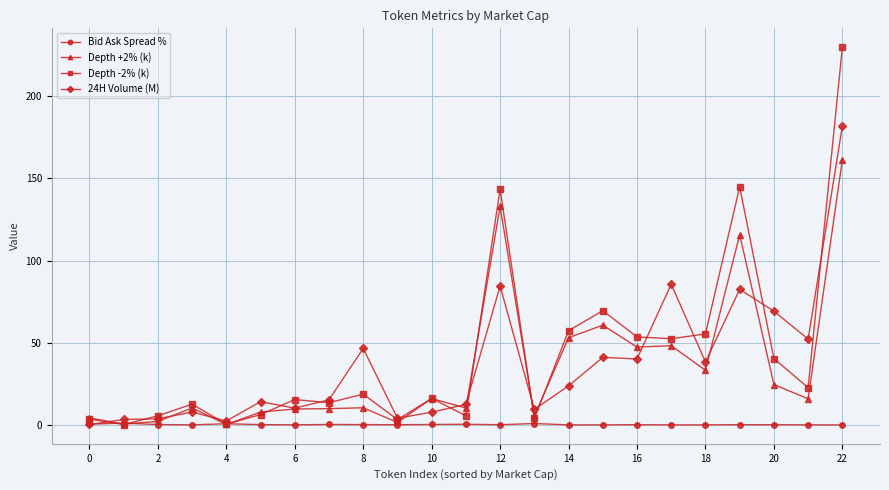

Does the chart display data point markers on the line(s)?

Yes